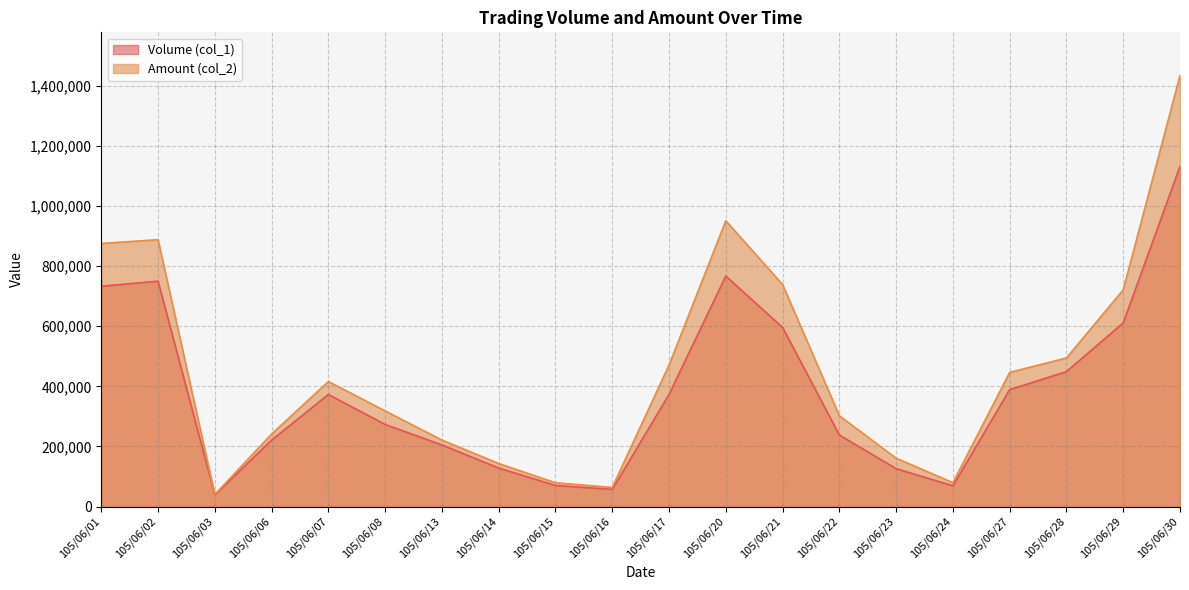

What is the difference between the maximum and minimum values in the Amount (col_2) series?

1394480